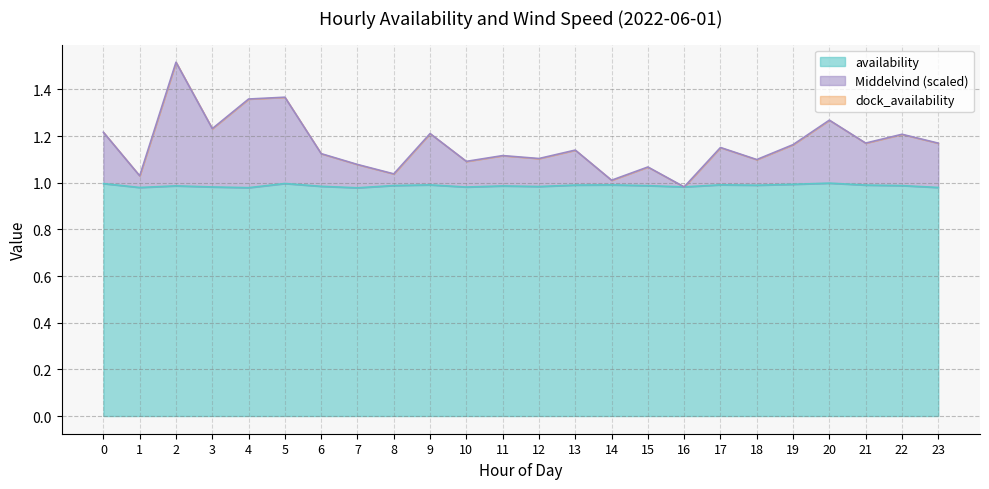

The value of availability at 11 is 1.0. True or false?

True